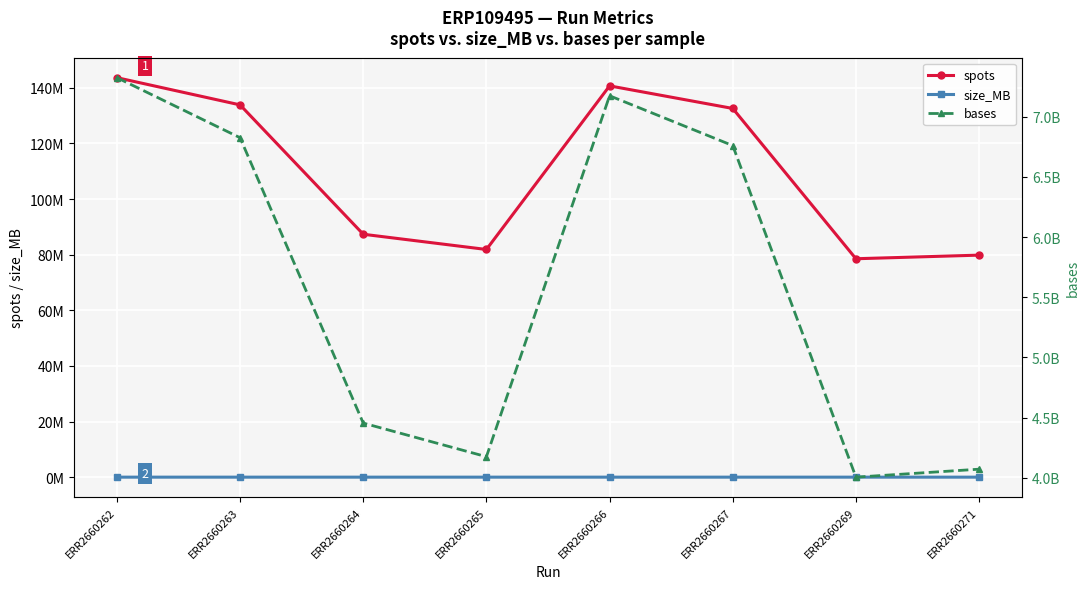

At which category does size_MB reach its first local peak?

ERR2660266